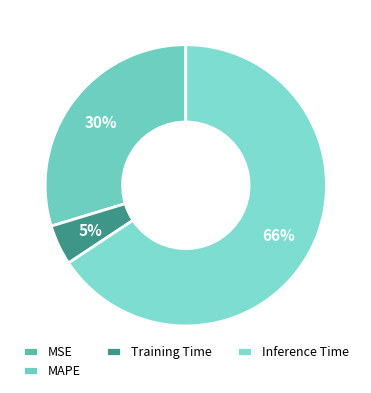

What percentage is NOT represented by MAPE?

70.3%